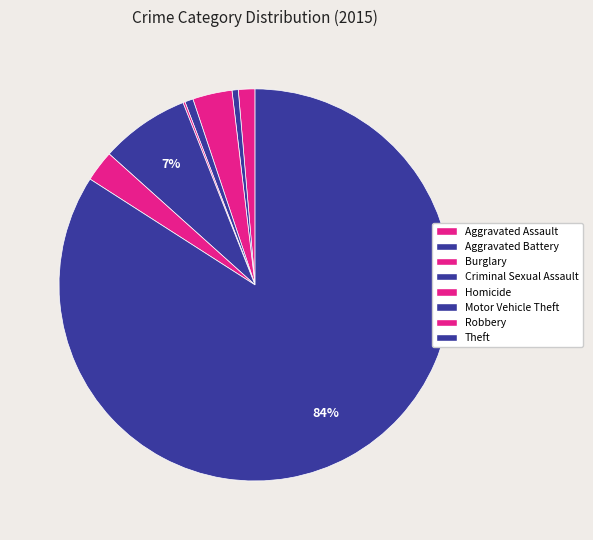

How many segments does this pie chart have?

8